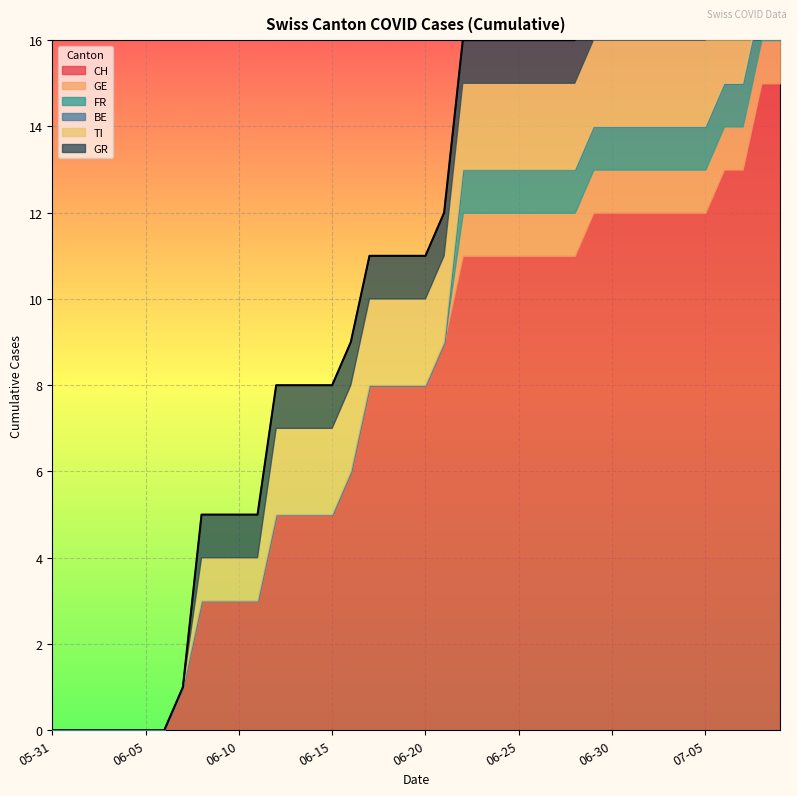

Which series has the widest spread of values?

CH